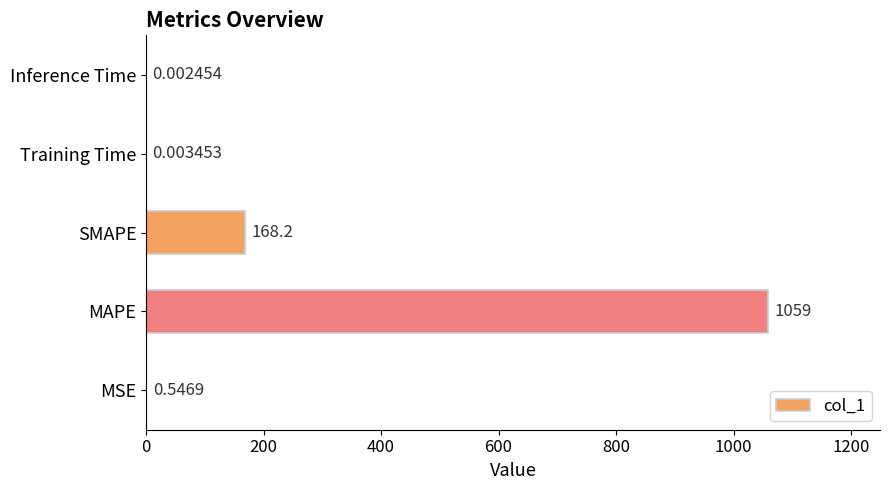

Where is the data nearest to the value 529?

SMAPE